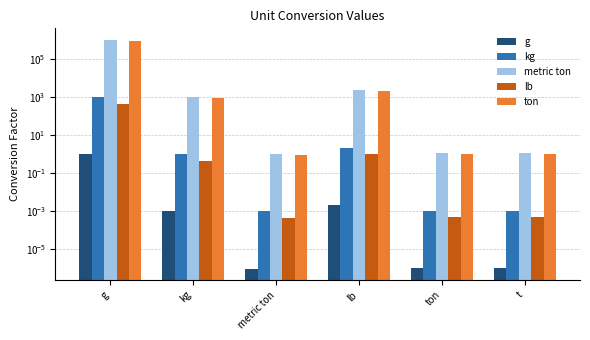

How many values in the kg series are below 1?

3